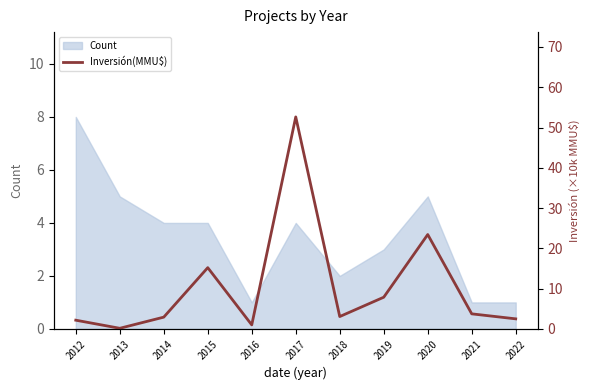

Where is the first local maximum?

2015